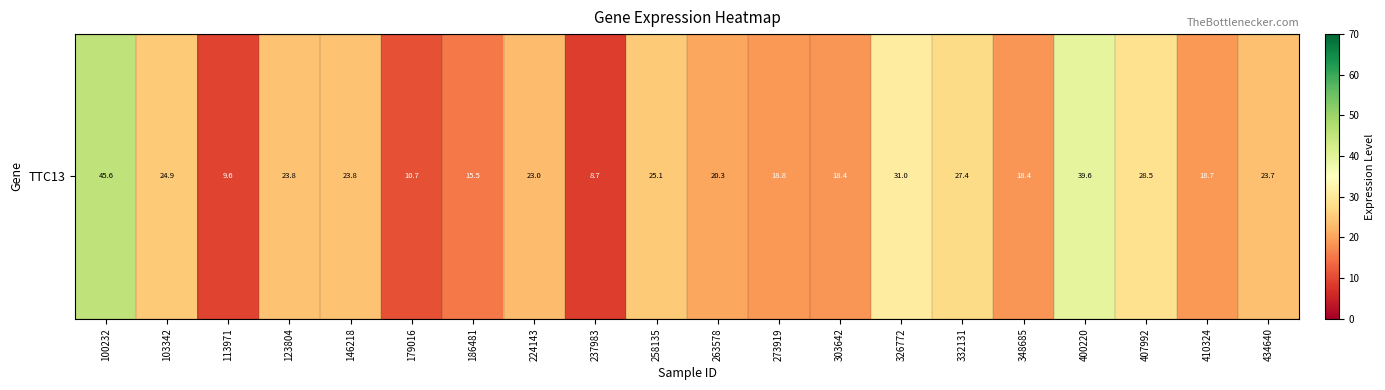

Reading left to right, what are all the values shown in this chart?

100232=45.6	103342=24.9	113971=9.6	123804=23.8	146218=23.8	179016=10.7	186481=15.5	224143=23.0	237983=8.7	258135=25.1	263578=20.3	273919=18.8	303642=18.4	326772=31.0	332131=27.4	348685=18.4	400220=39.6	407992=28.5	410324=18.7	434640=23.7